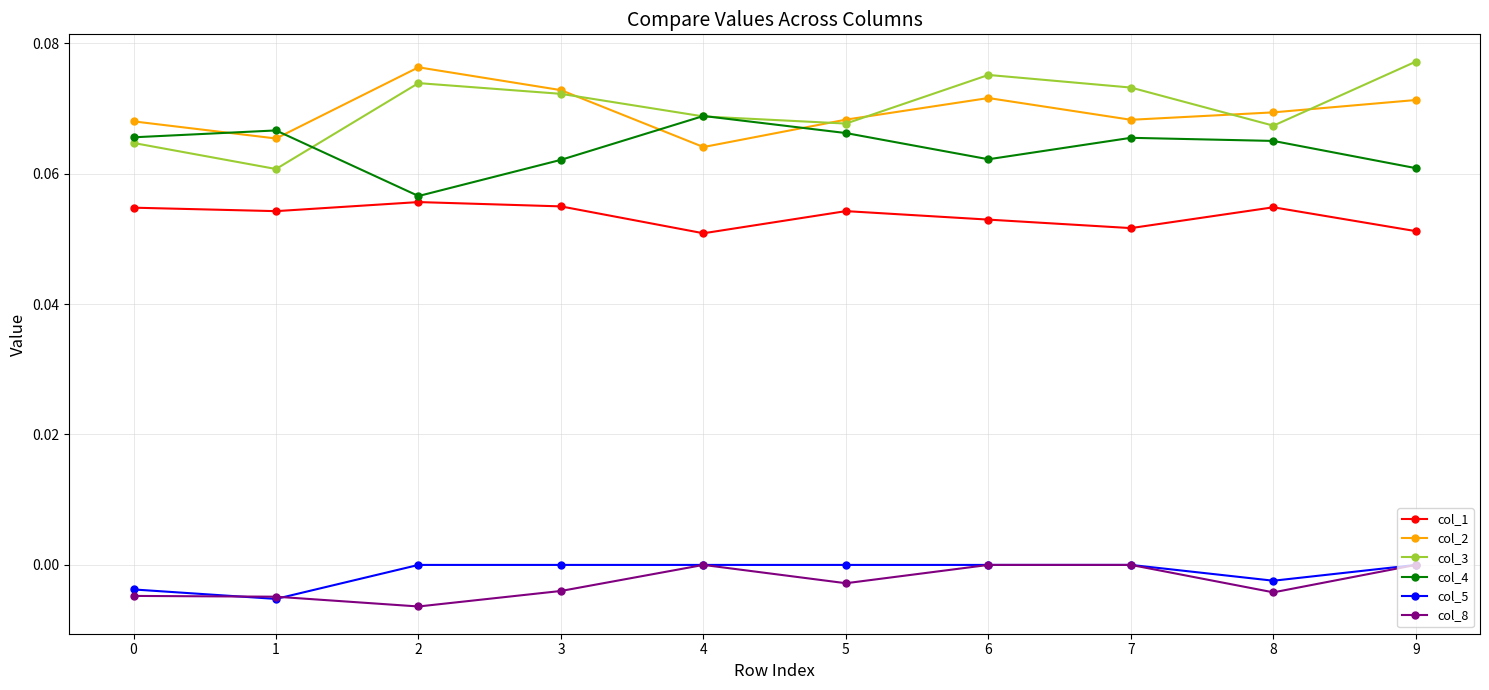

Count the col_3 values in the range 0 to 1.

10